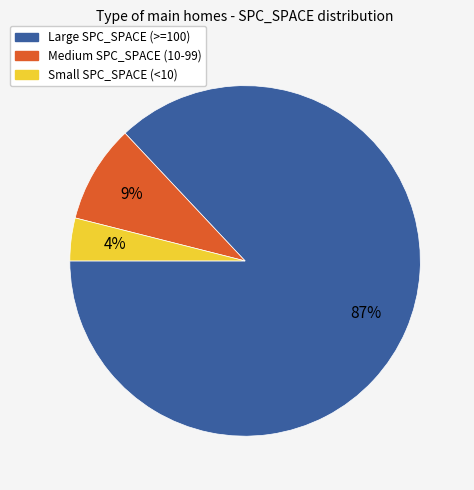

Is there a majority slice in this chart?

Yes